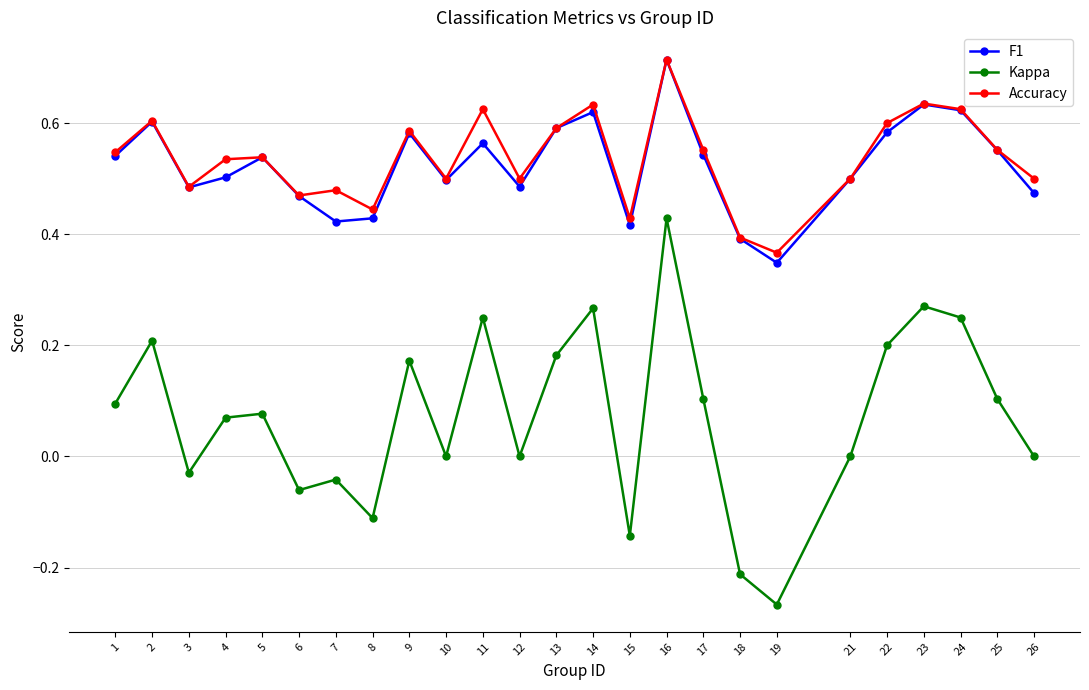

True or false: Kappa and F1 cross at least once.

False